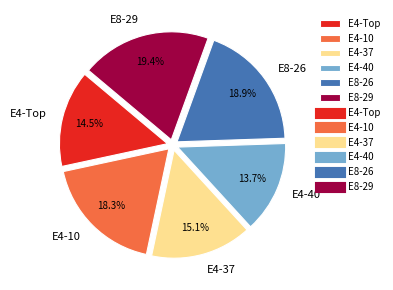

To the nearest percent, what is the combined percentage of E4-40 and E4-37?

29%